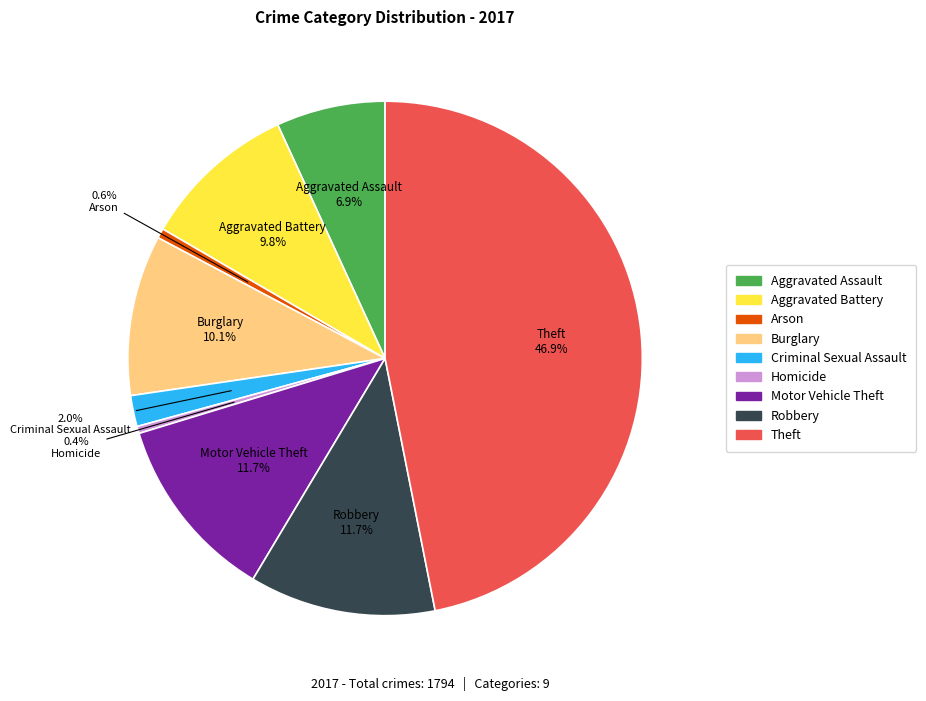

Between Robbery and Arson, which is larger?

Robbery